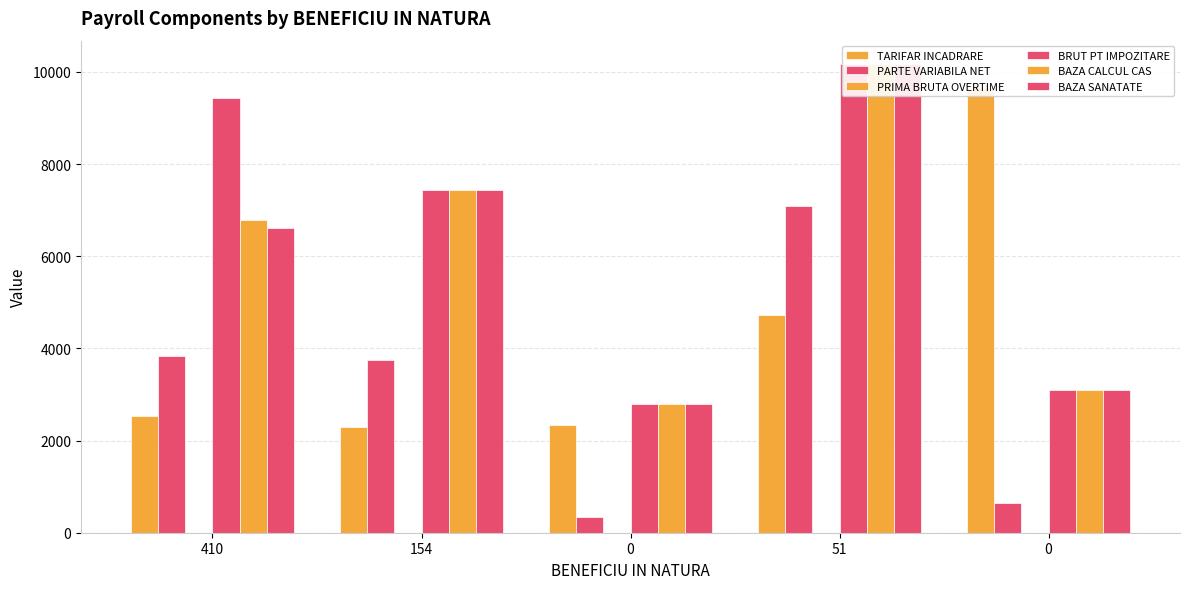

What is the spread (max minus min) of values at 410?

9440